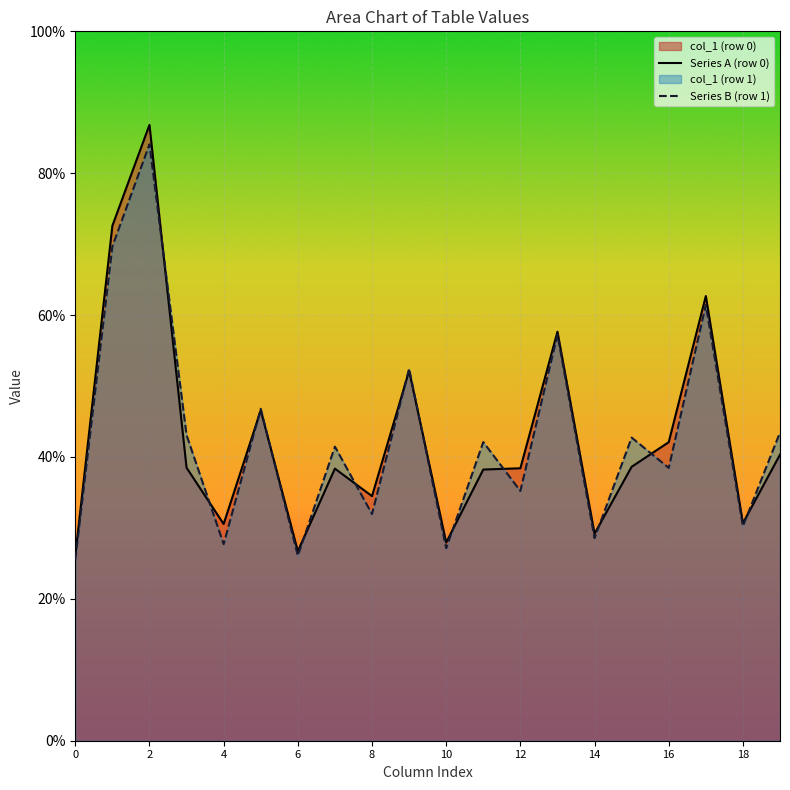

What is the label of the 7th point from the right?

13